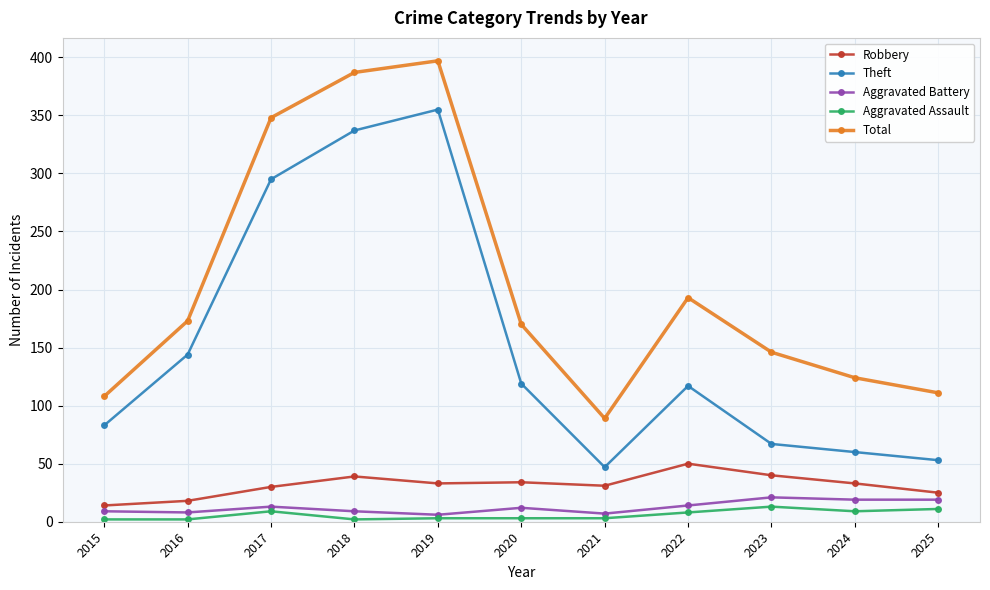

What is the maximum value shown in the chart?

397